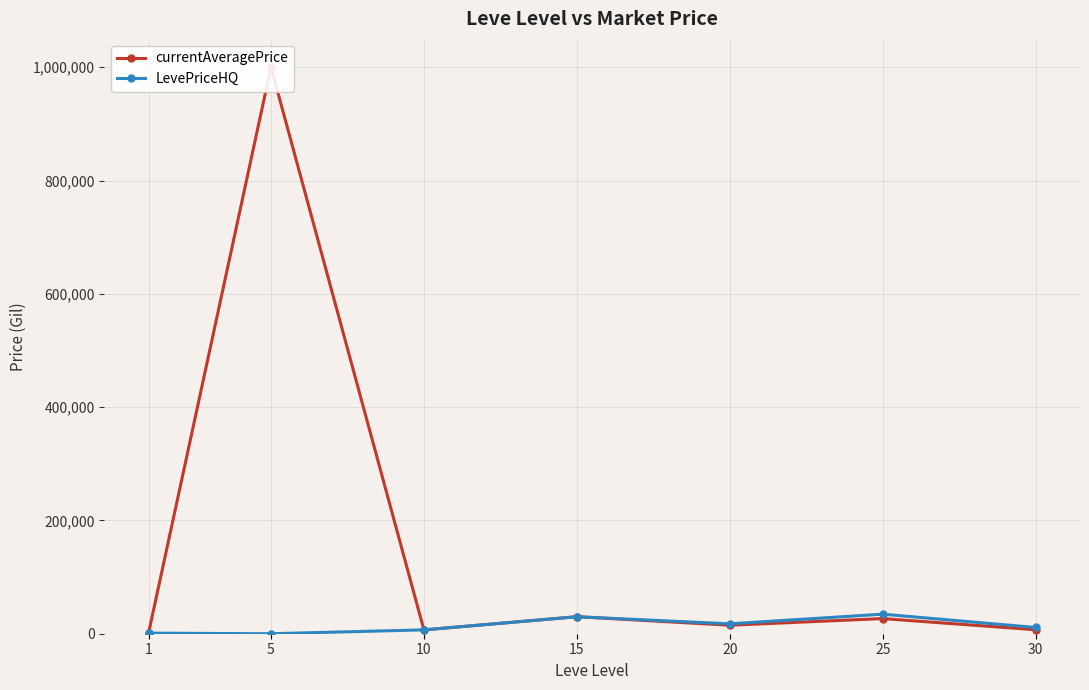

True or false: LevePriceHQ and currentAveragePrice intersect in this chart.

False